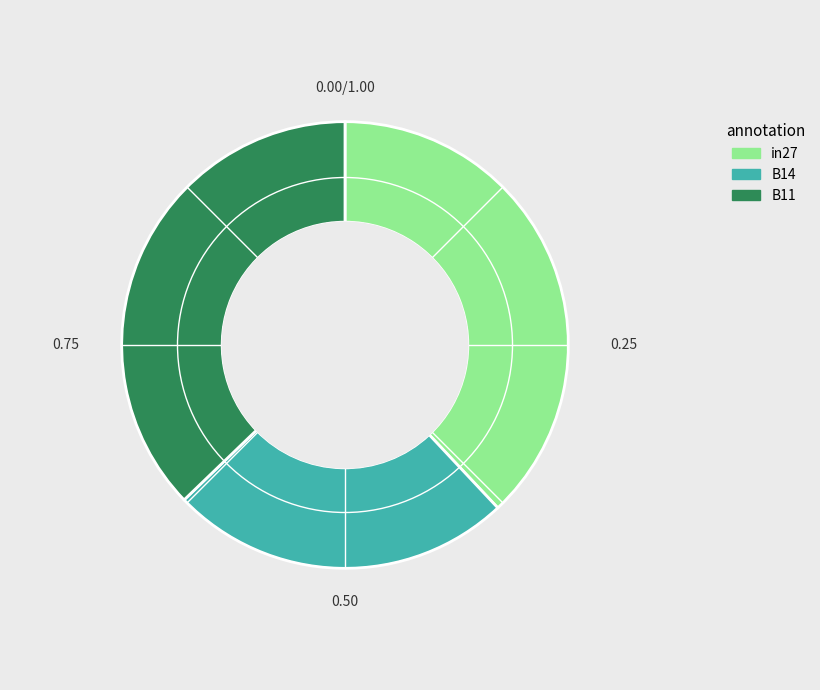

Do in27 and B14 together represent more than half of the pie?

Yes